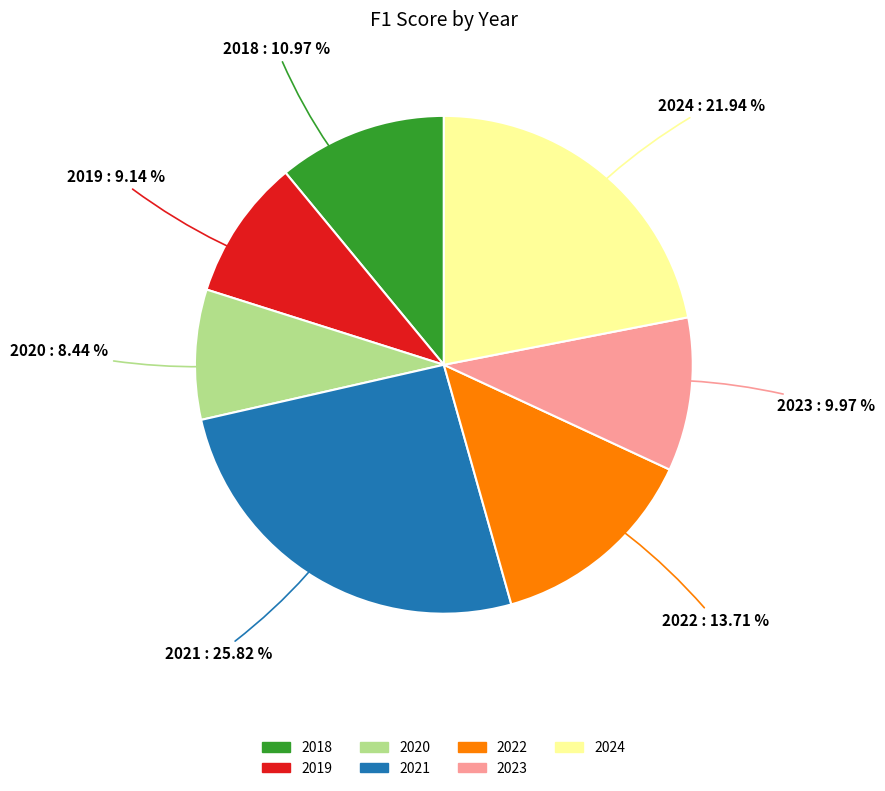

To the nearest percent, what is the average slice percentage?

14%